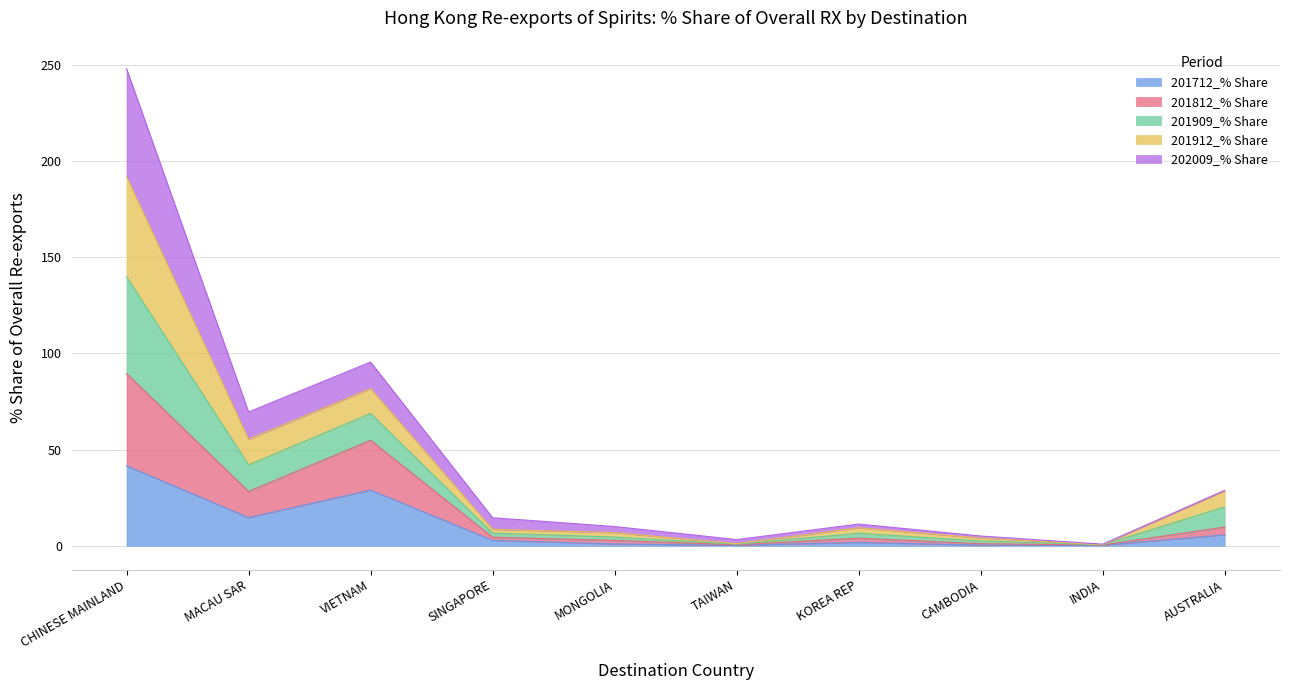

At which category is the sum across all series the highest?

CHINESE MAINLAND